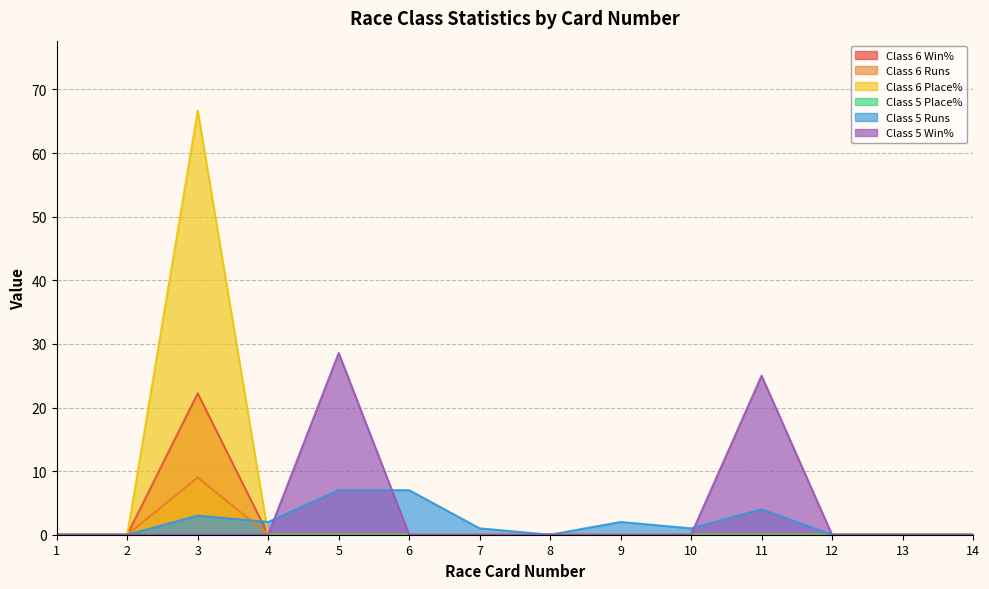

Which series has the widest spread of values?

Class 6 Place%